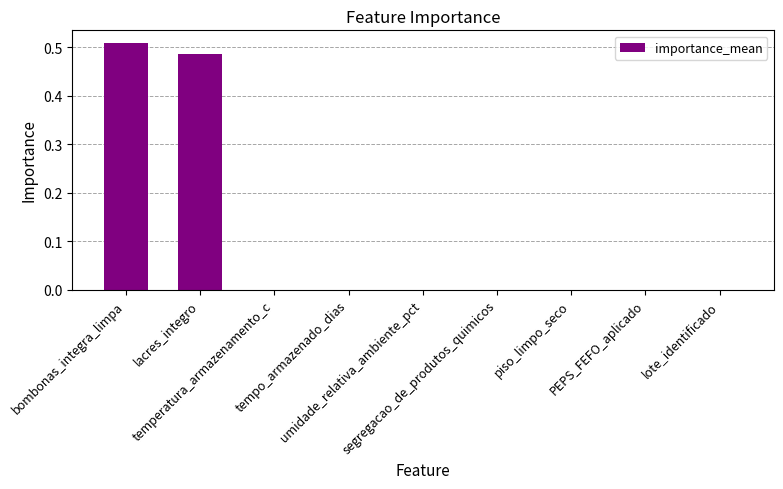

Are the bars horizontal?

No